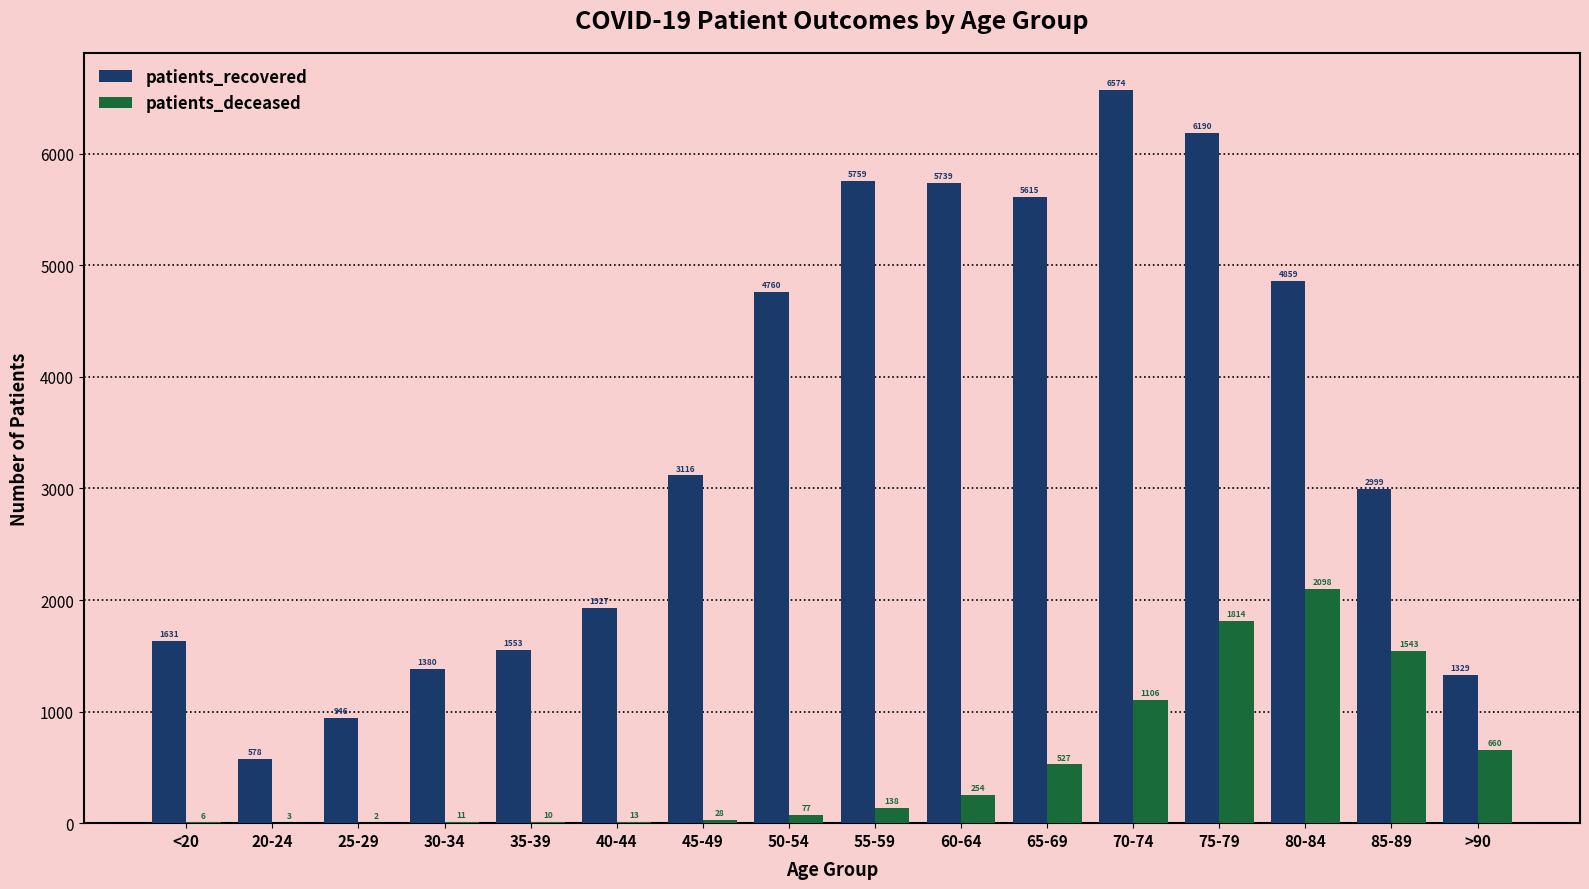

Between 45-49 and 65-69, which series saw the biggest shift?

patients_recovered